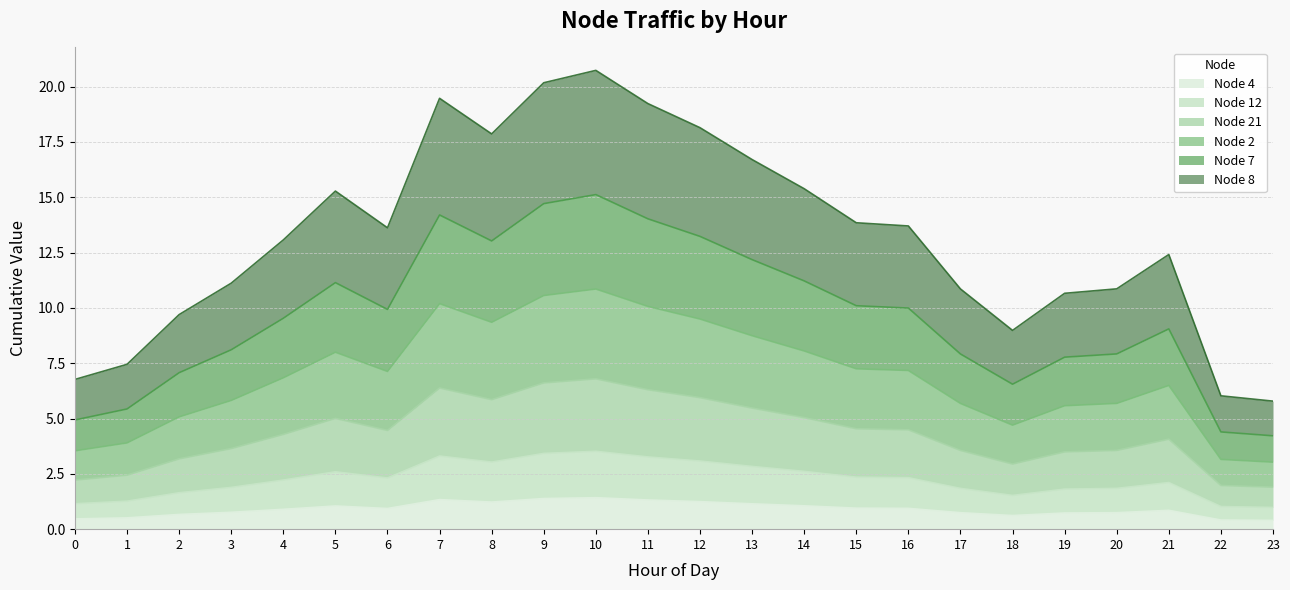

What is the total value across all series at 5?

15.3